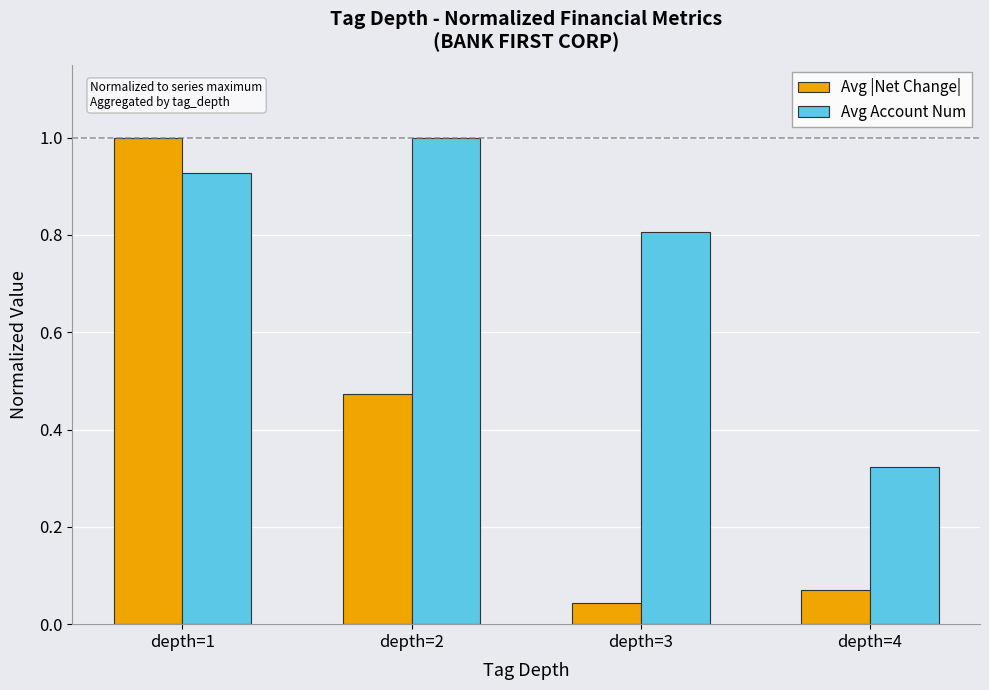

Which category has the lowest value across all series?

depth=3